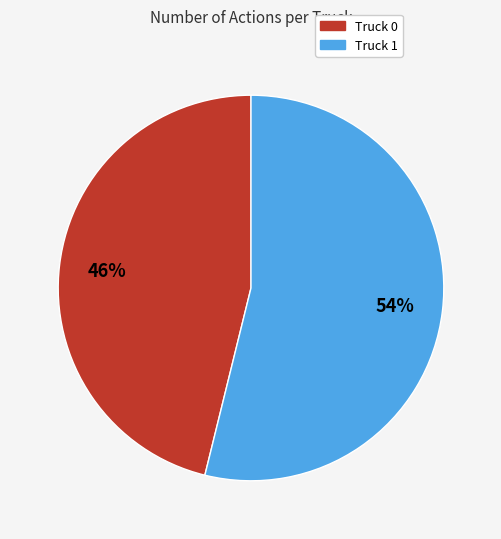

Is the sum of Truck 0 and Truck 1 greater than half?

Yes